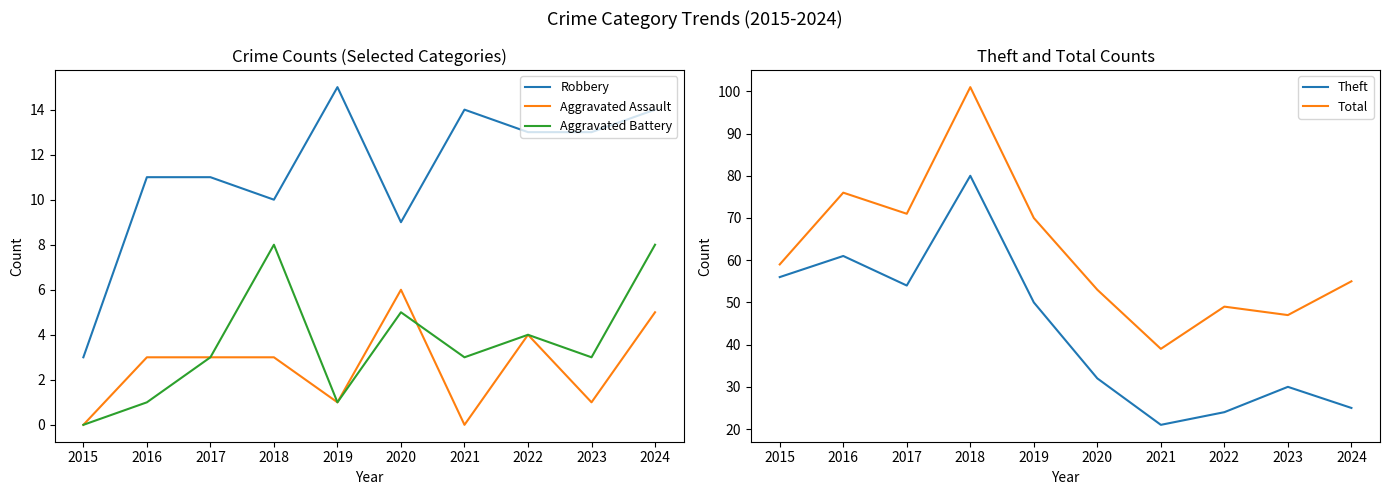

Where is Aggravated Battery nearest to the value 4?

2022